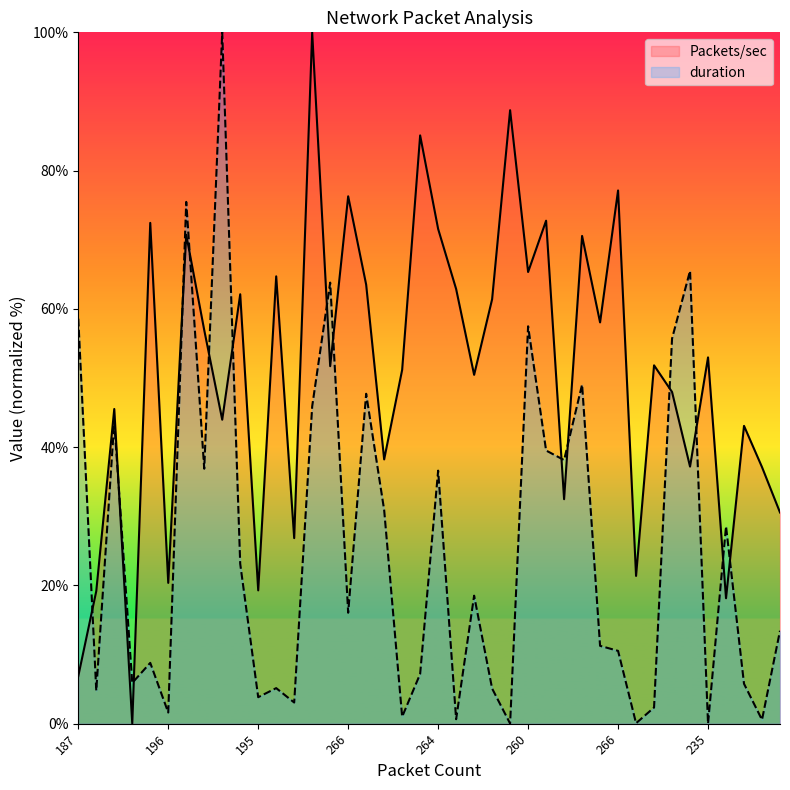

Between 247 and 210, which series saw the biggest shift?

Packets/sec